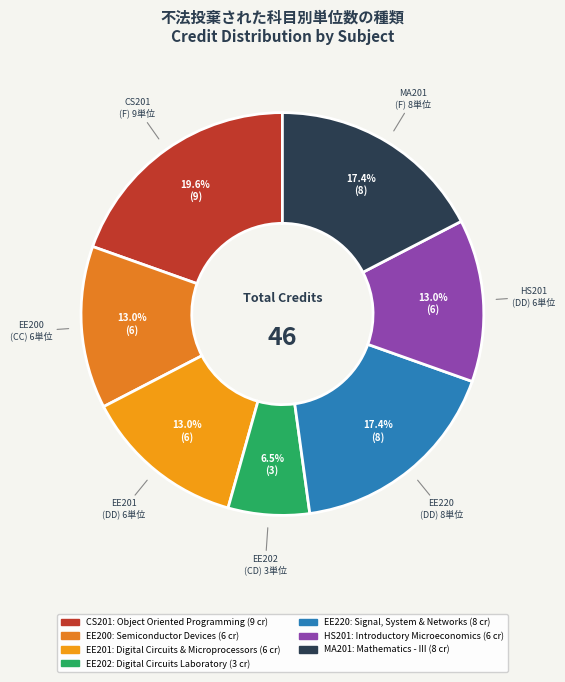

What is the largest slice in the pie chart?

CS201